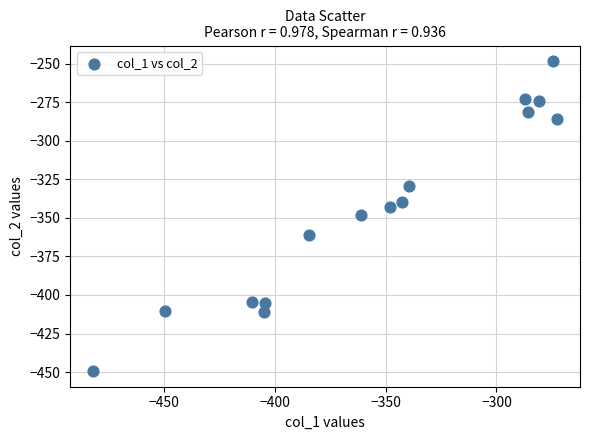

What is the range of X values (max minus min)?

209.3